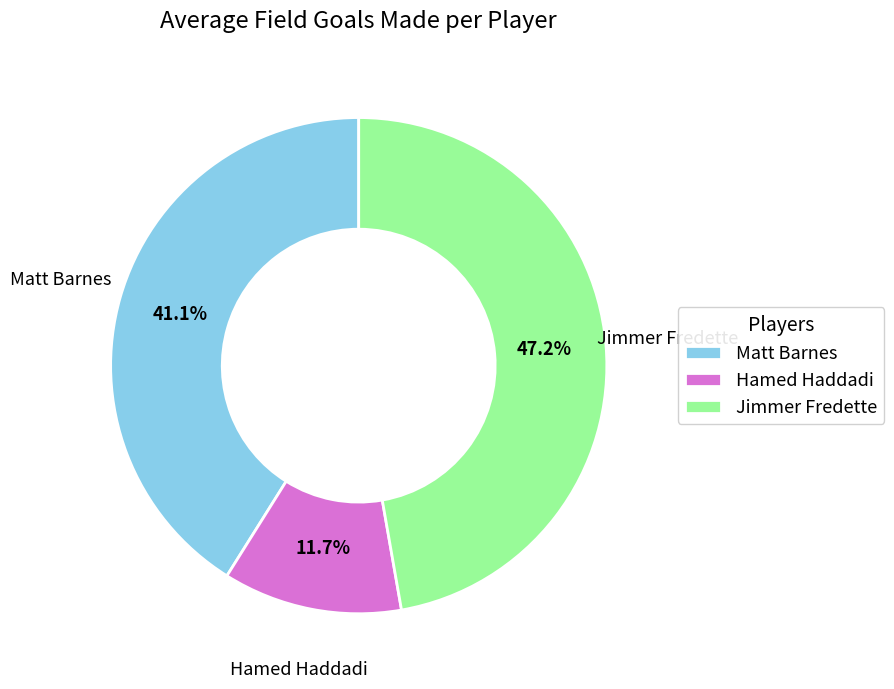

Count the number of slices in the pie.

3